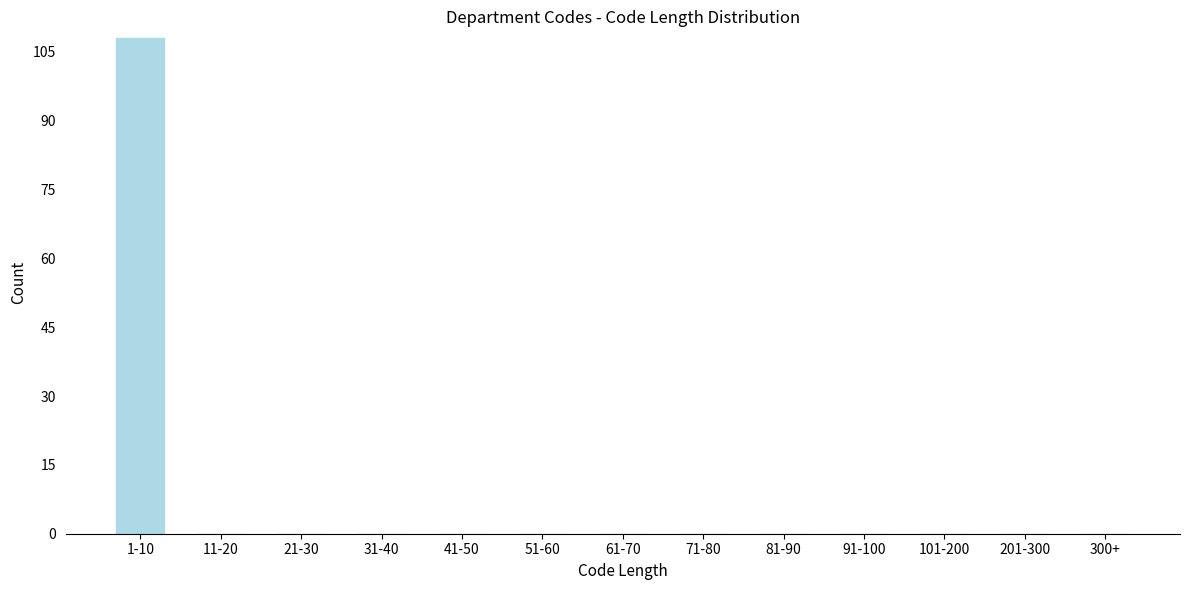

Reading left to right, what are all the values shown in this chart?

1-10=108	11-20=0	21-30=0	31-40=0	41-50=0	51-60=0	61-70=0	71-80=0	81-90=0	91-100=0	101-200=0	201-300=0	300+=0